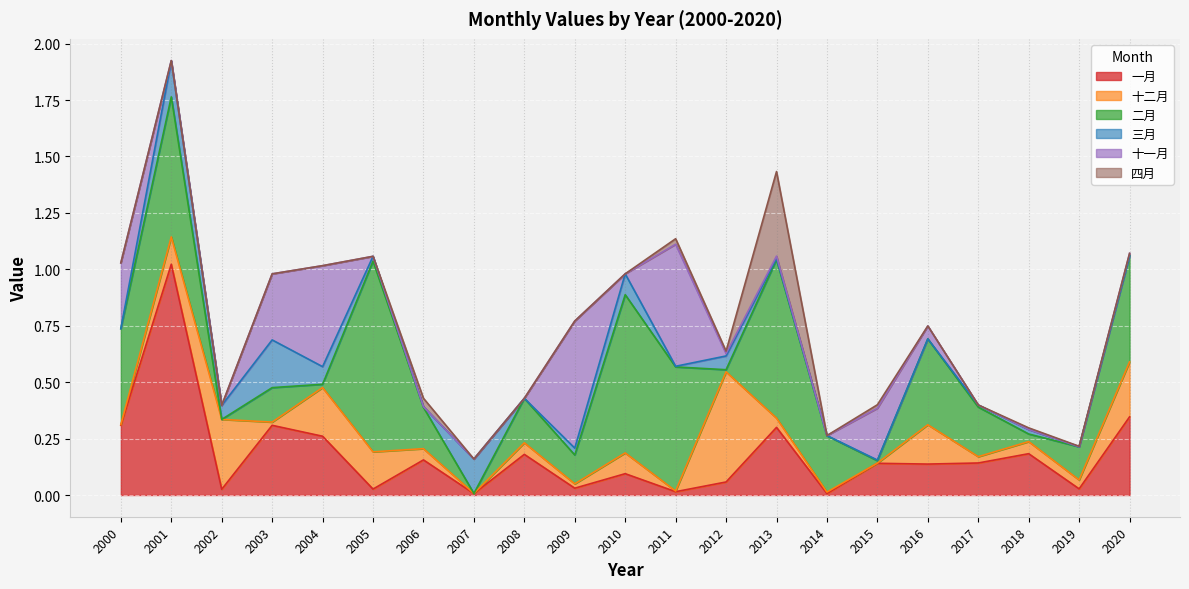

What is the difference between the maximum and second lowest values in the 十一月 series?

0.6